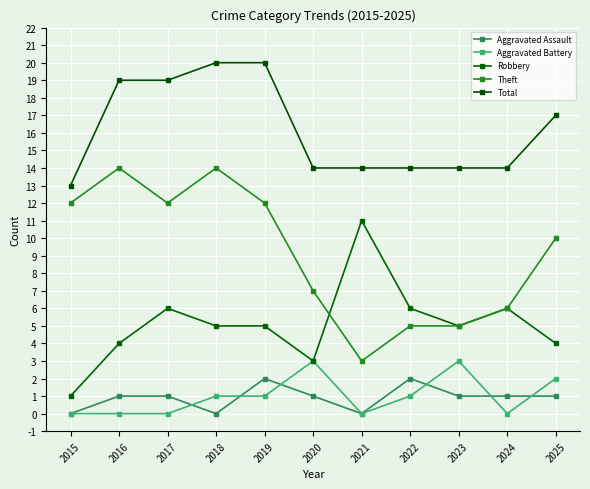

What is the average value of the Robbery series?

5